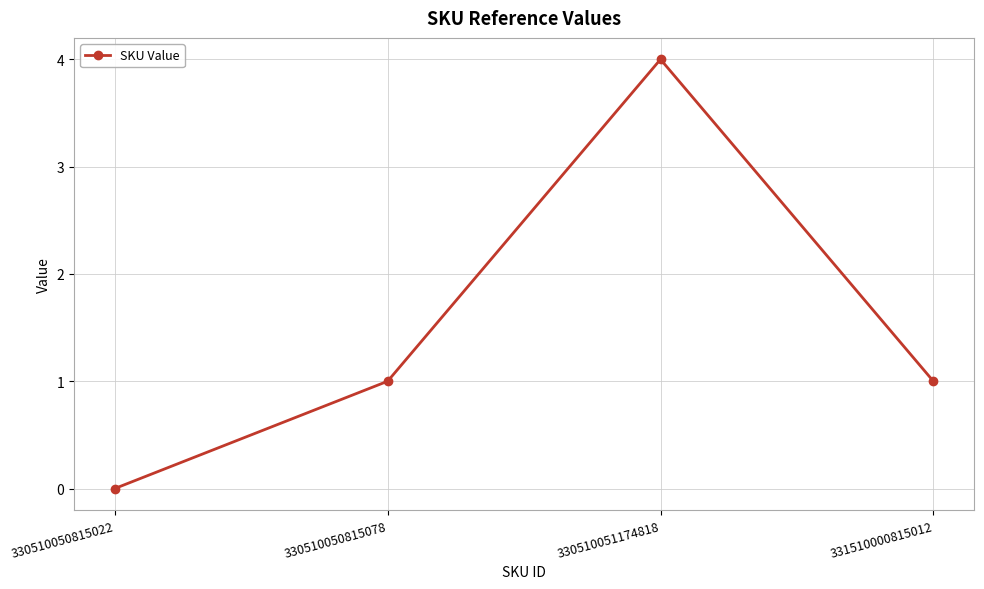

True or false: the data has more than 1 interior local peaks.

False